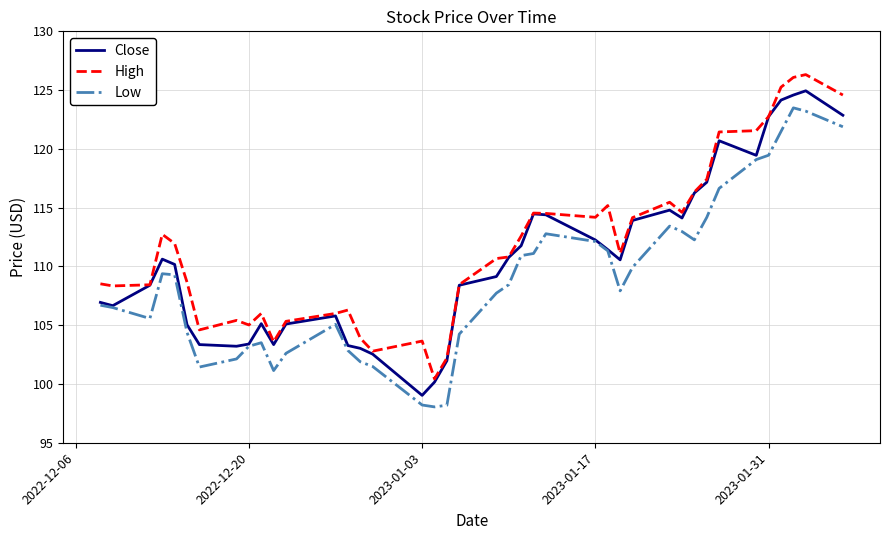

What is the sum of all Close values?

4426.0